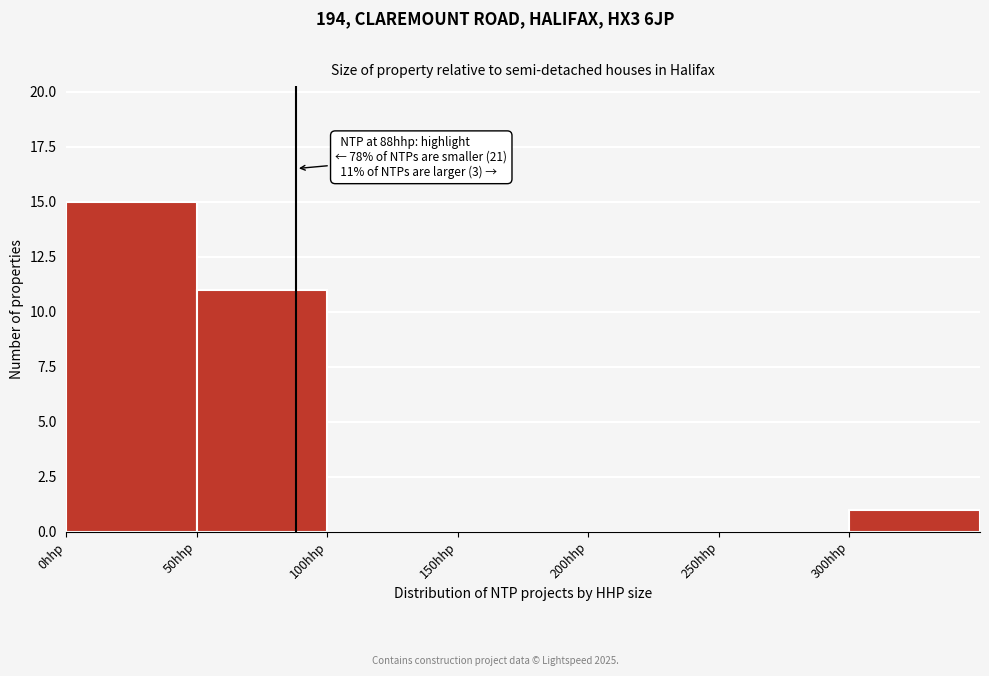

Over which range of the x-axis is the bar tallest?

0 to 50